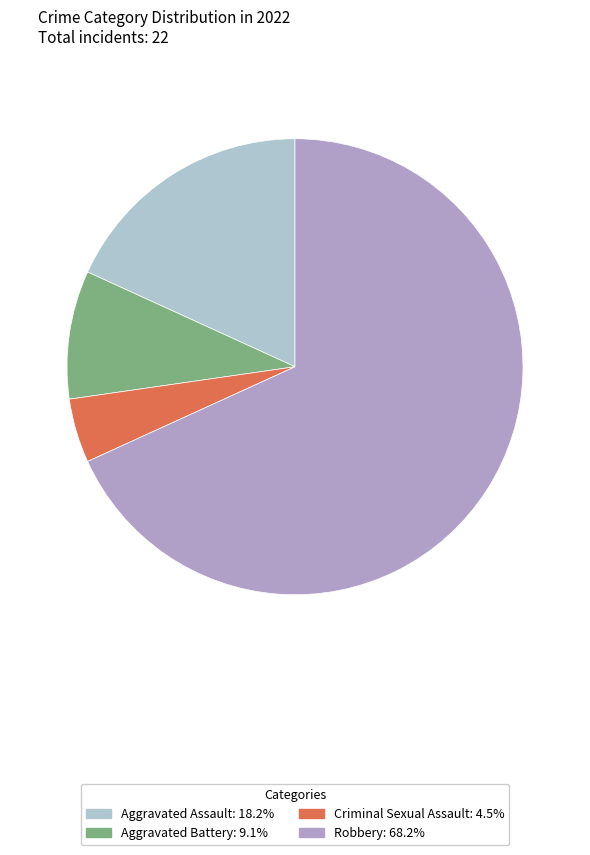

Which category has the biggest portion of the pie?

Robbery